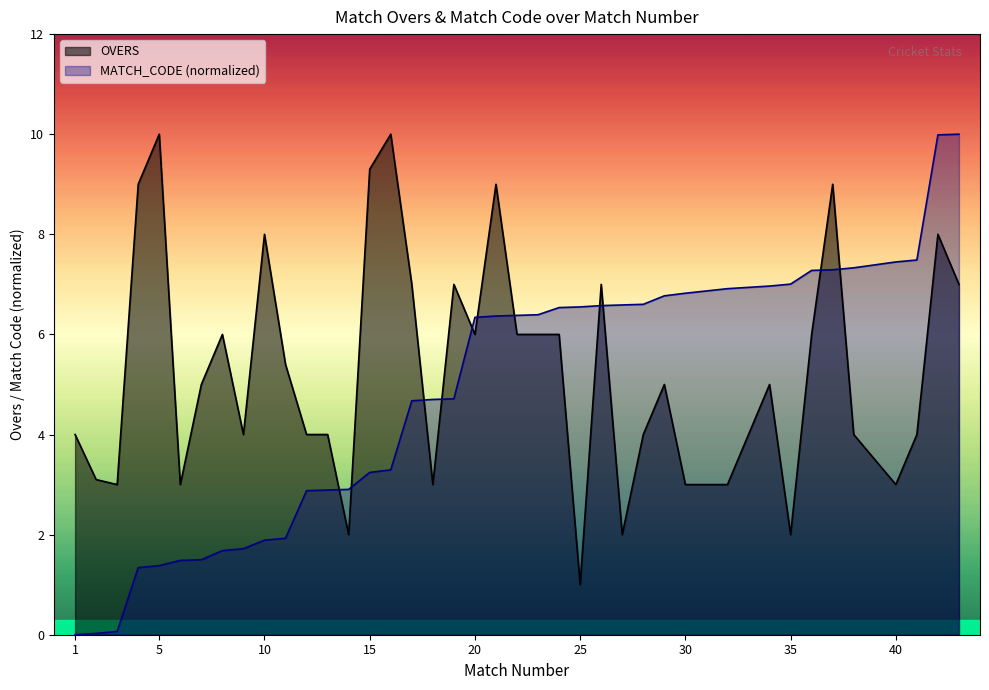

How many series are shown in this chart?

2